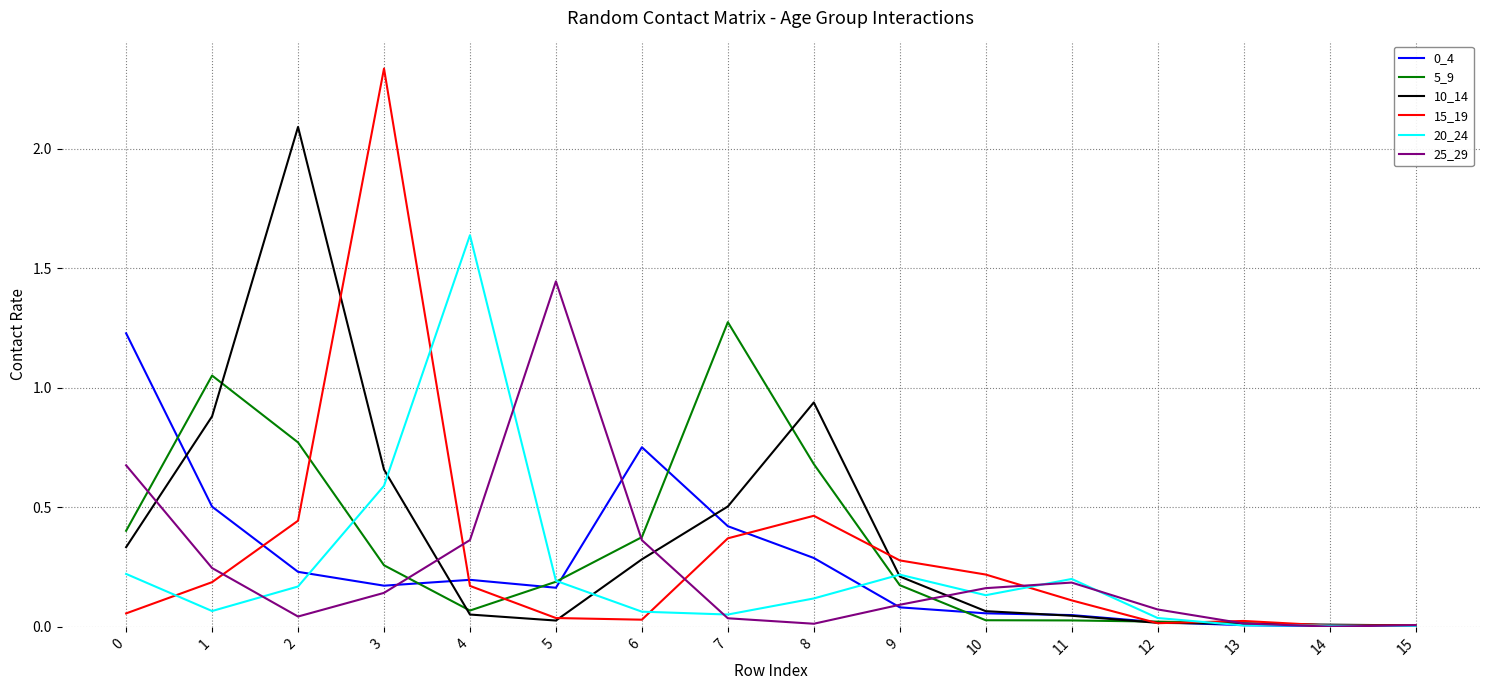

At which category is the sum across all series the highest?

3